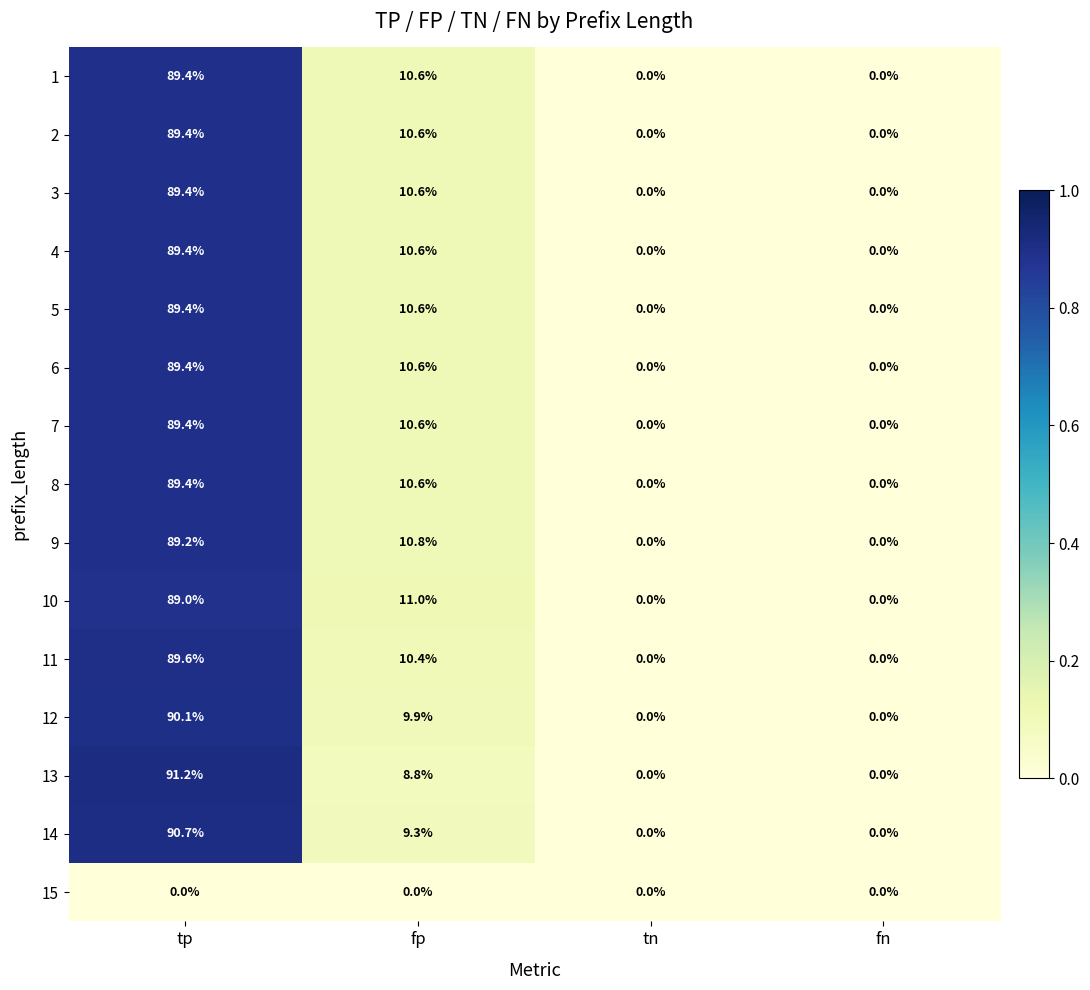

The 12 series shows 9.9 at fp. True or false?

True